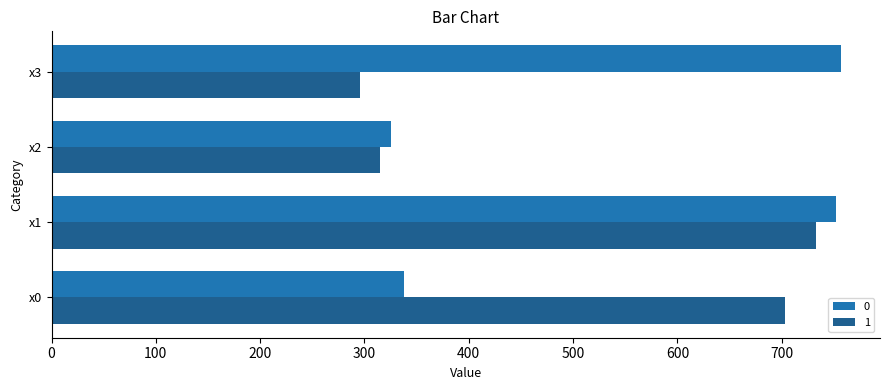

Count the number of categories in the chart.

4